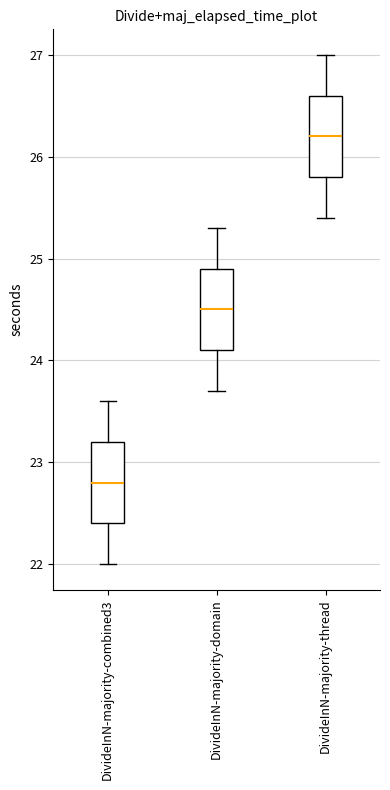

Reading left to right, transcribe this box plot: for each box, give where its median line is, the range the box spans, and where its two whiskers end, as read against the y-axis. The values are not printed on the chart, so give them approximately, as read against the axis.

DivideInN-majority-combined3: median 22.8, box 22.4 to 23.2, whiskers 22.0 to 23.6
DivideInN-majority-domain: median 24.5, box 24.1 to 24.9, whiskers 23.7 to 25.3
DivideInN-majority-thread: median 26.2, box 25.8 to 26.6, whiskers 25.4 to 27.0